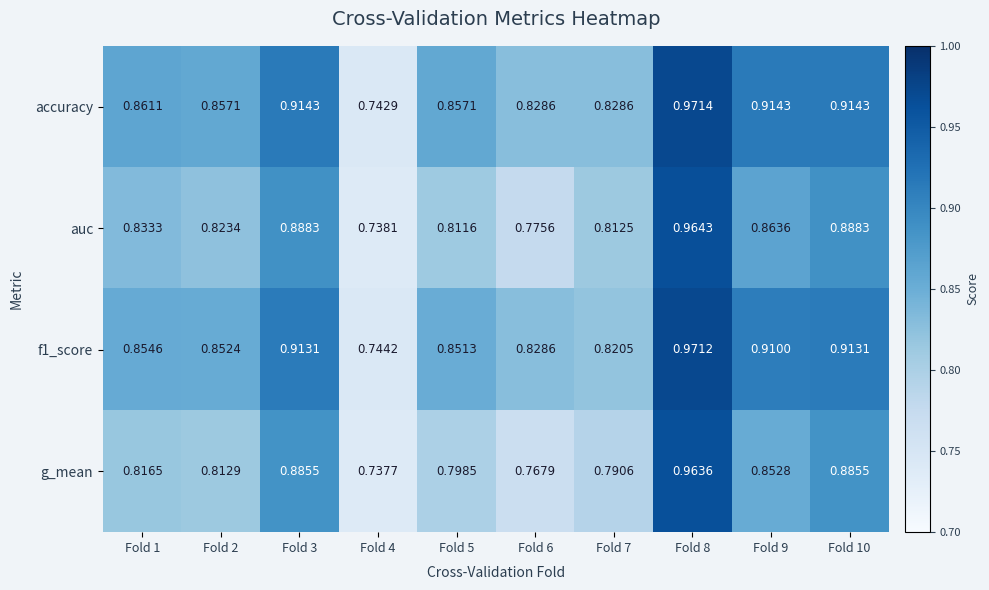

Which series has the largest total across all categories?

accuracy